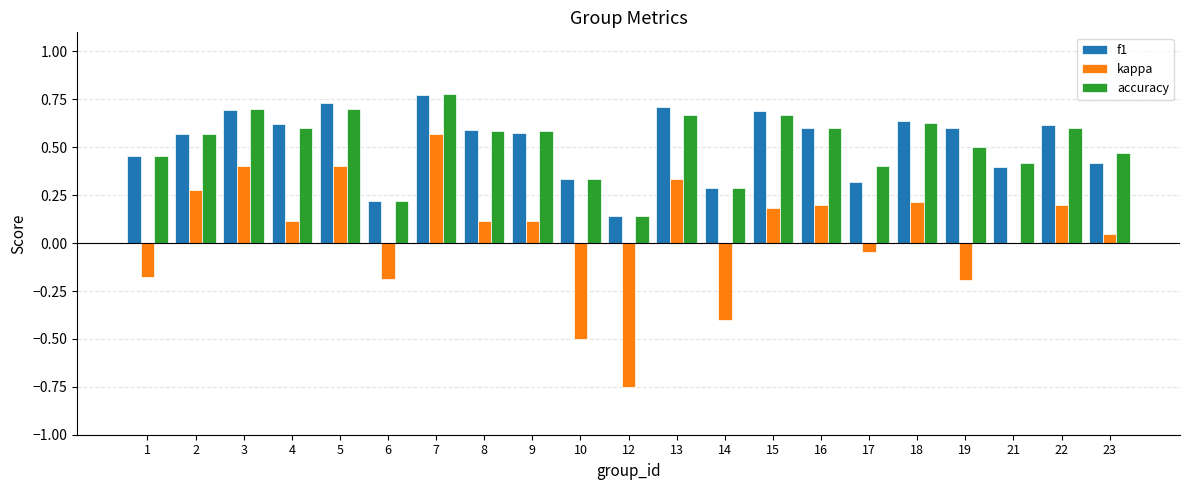

True or false: kappa has a value of 0.1 at 4.

True